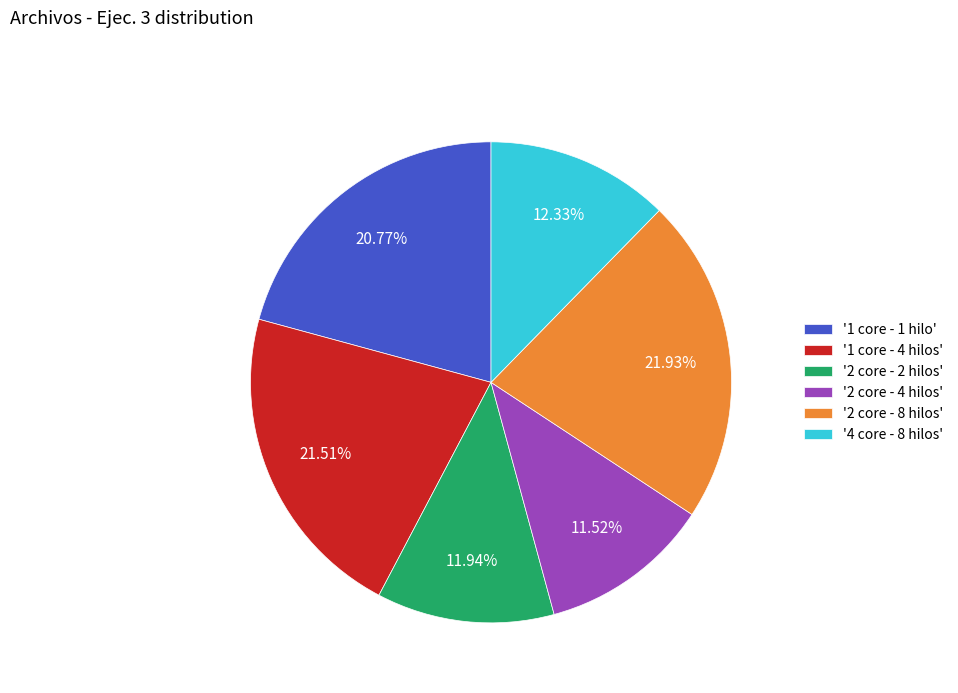

Is the sum of '1 core - 1 hilo' and '1 core - 4 hilos' greater than half?

No